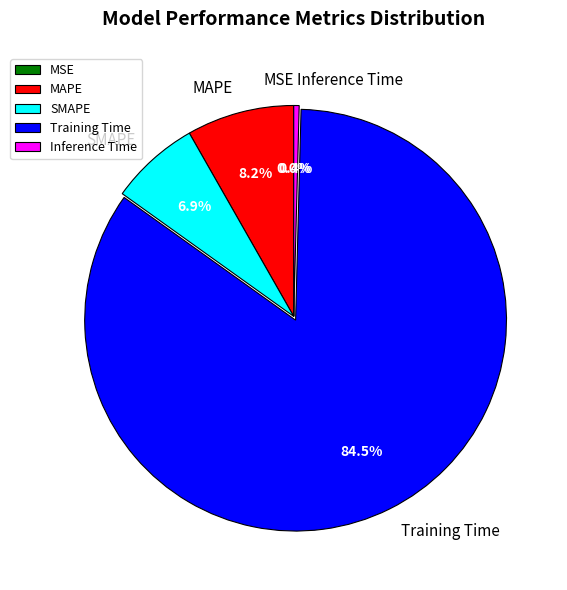

Does Training Time account for over 50% of the chart?

Yes